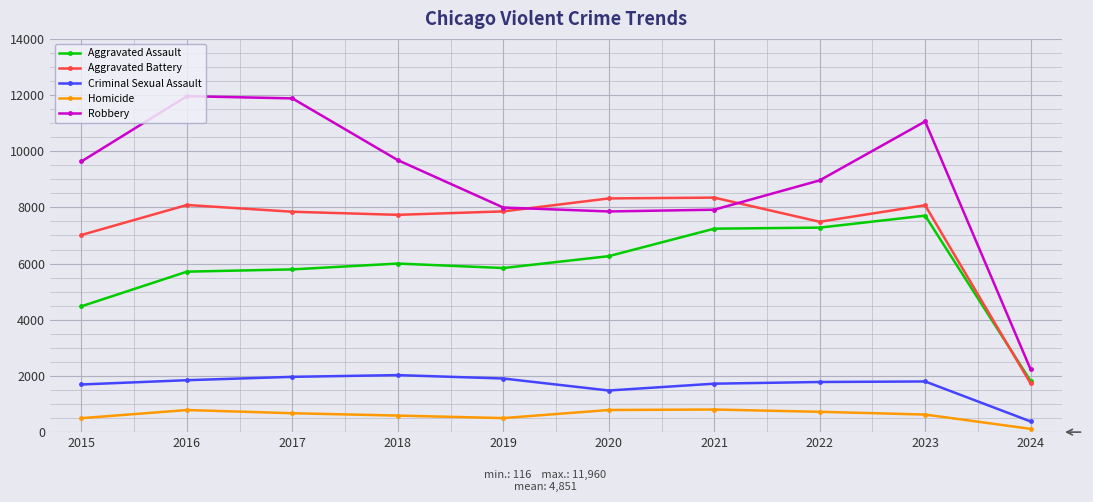

What are all the series names shown in the legend?

Aggravated Assault, Aggravated Battery, Criminal Sexual Assault, Homicide, Robbery